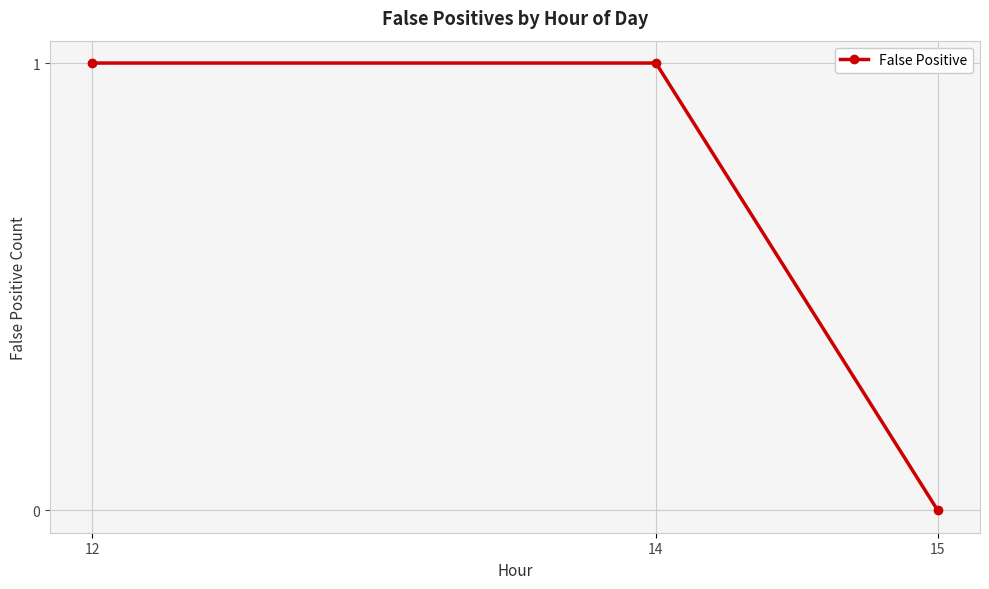

What is the value of the 2nd point from the left?

1